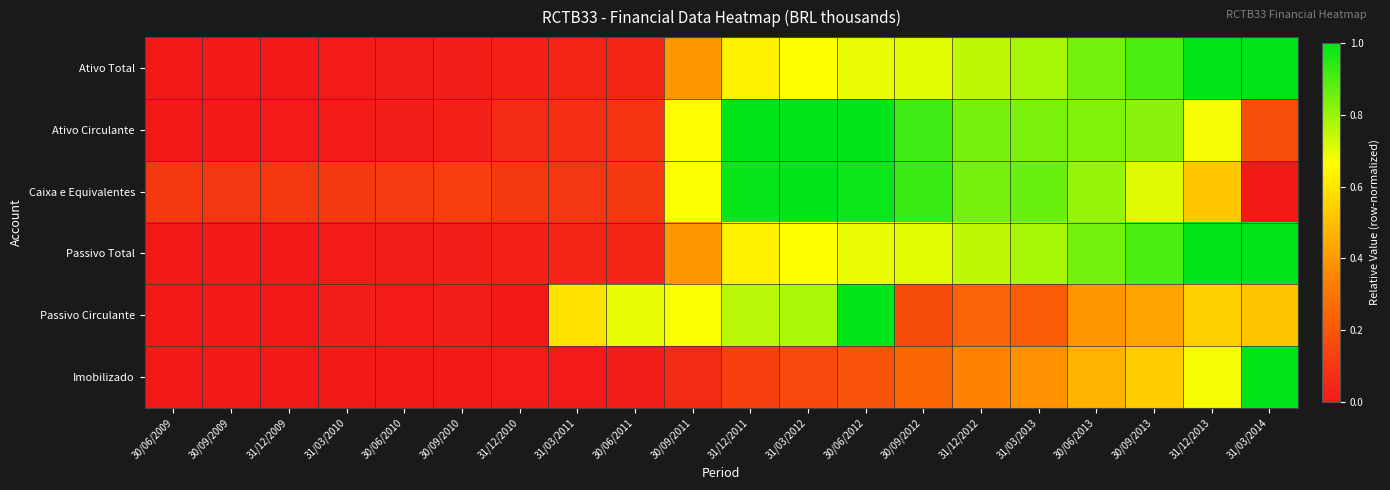

What is the spread (max minus min) of values at 30/09/2013?

0.5